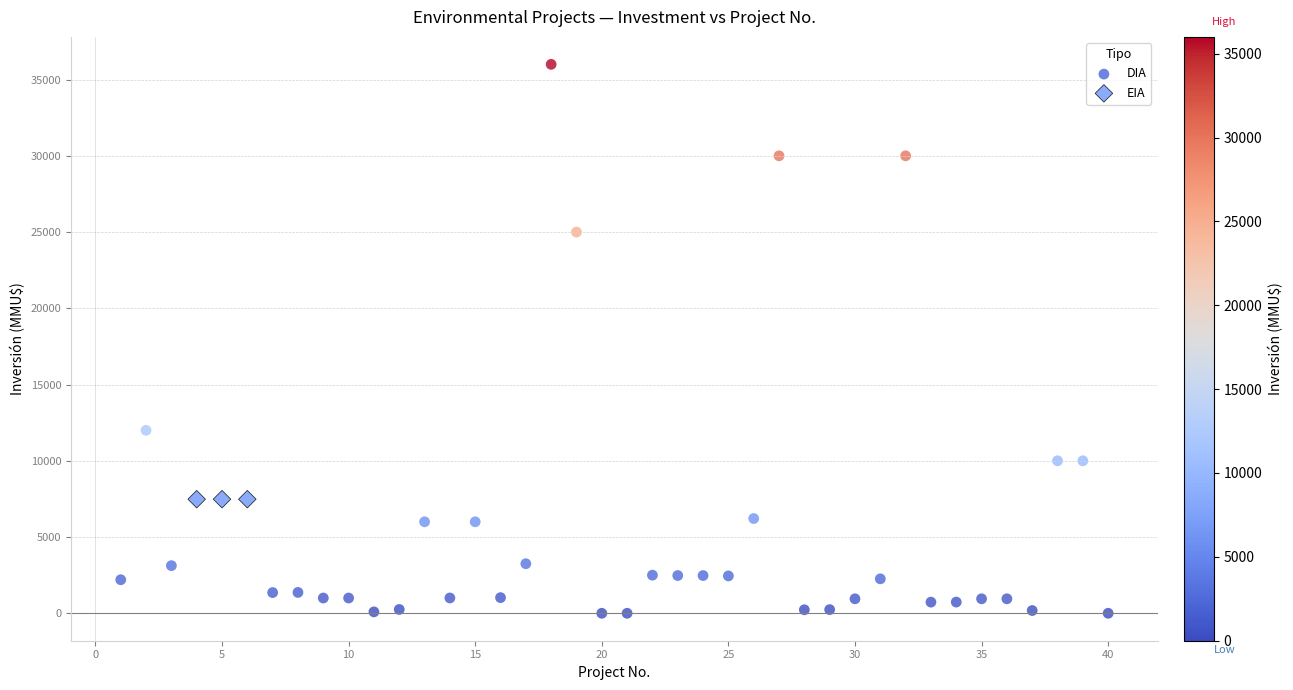

Which series contains the highest Y value?

DIA